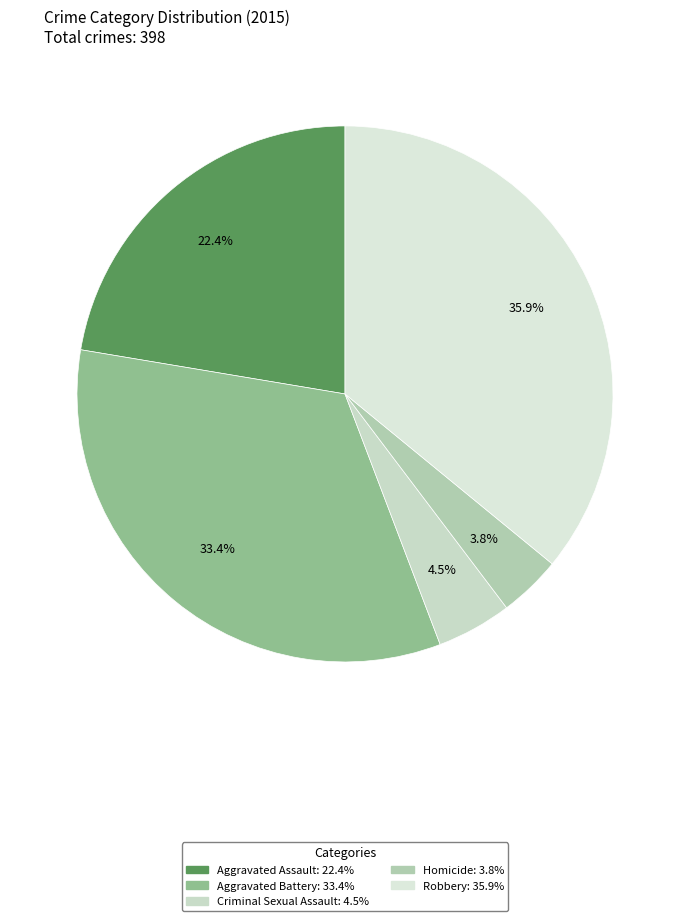

Is there any slice that represents more than half of the pie?

No